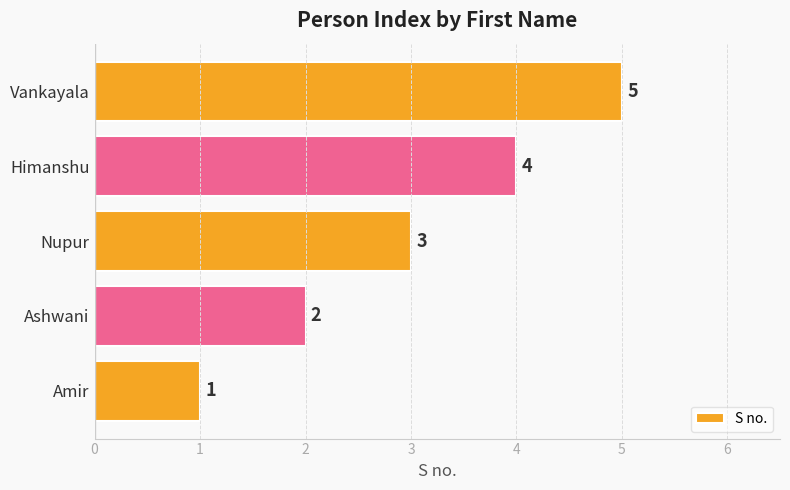

What is the average value?

3